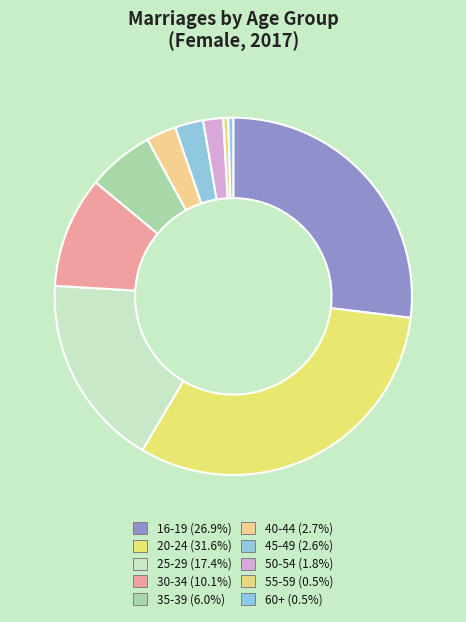

How many segments does this pie chart have?

10